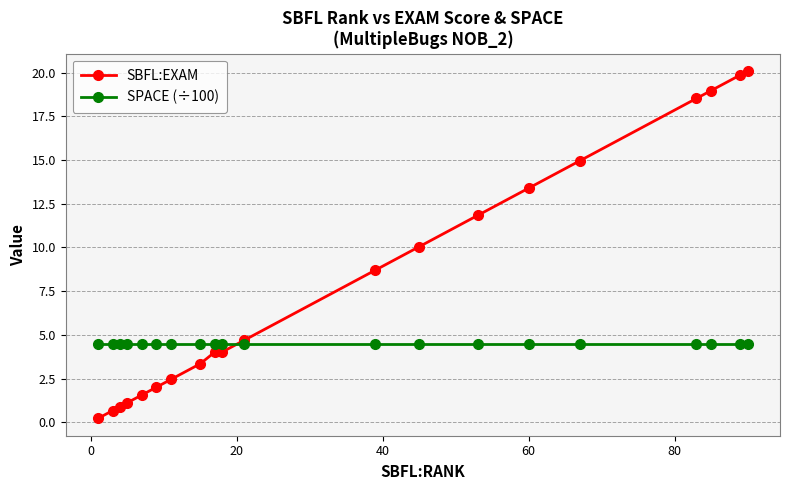

What is the lowest value of the SPACE (÷100) series?

4.5